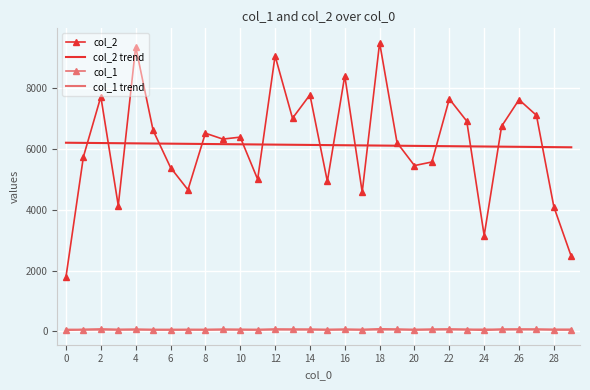

What is the maximum value shown in the chart?

9501.0